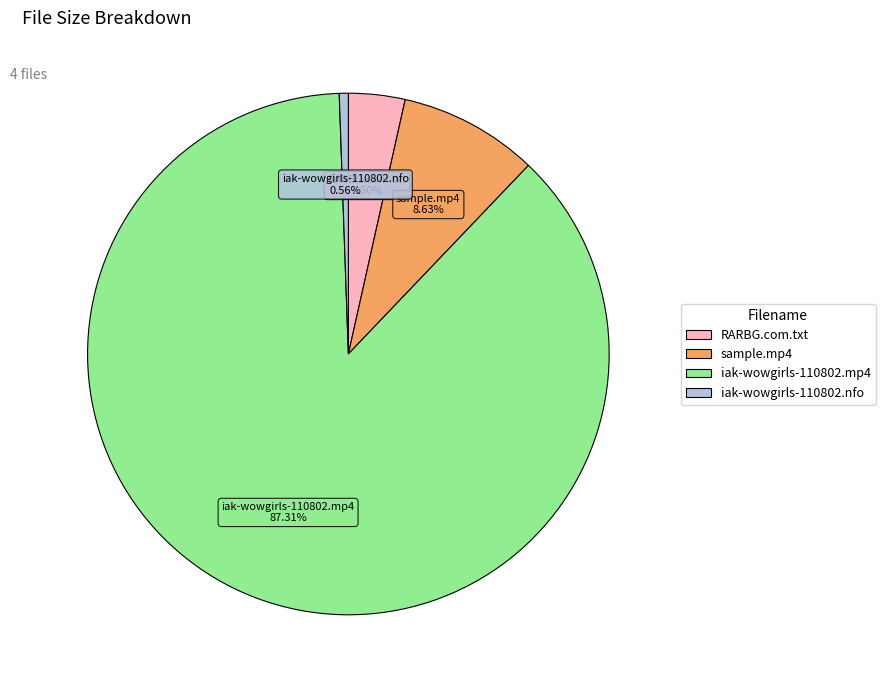

Does any single category account for the majority?

Yes